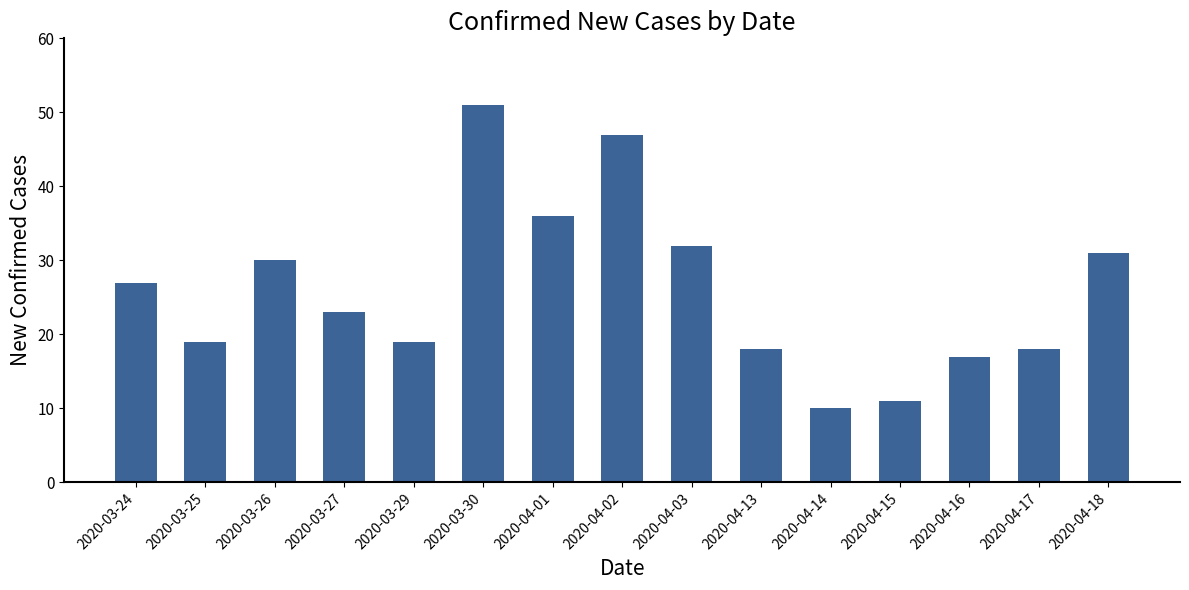

What is the maximum value shown in the chart?

51